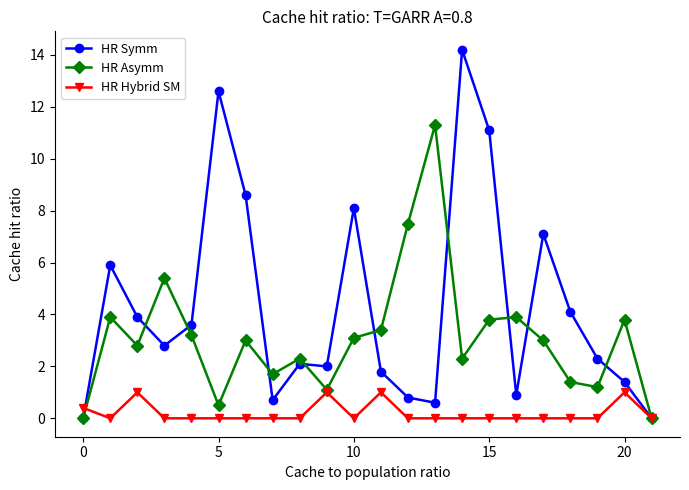

List the series in order of their peak value, lowest first.

HR Hybrid SM, HR Asymm, HR Symm